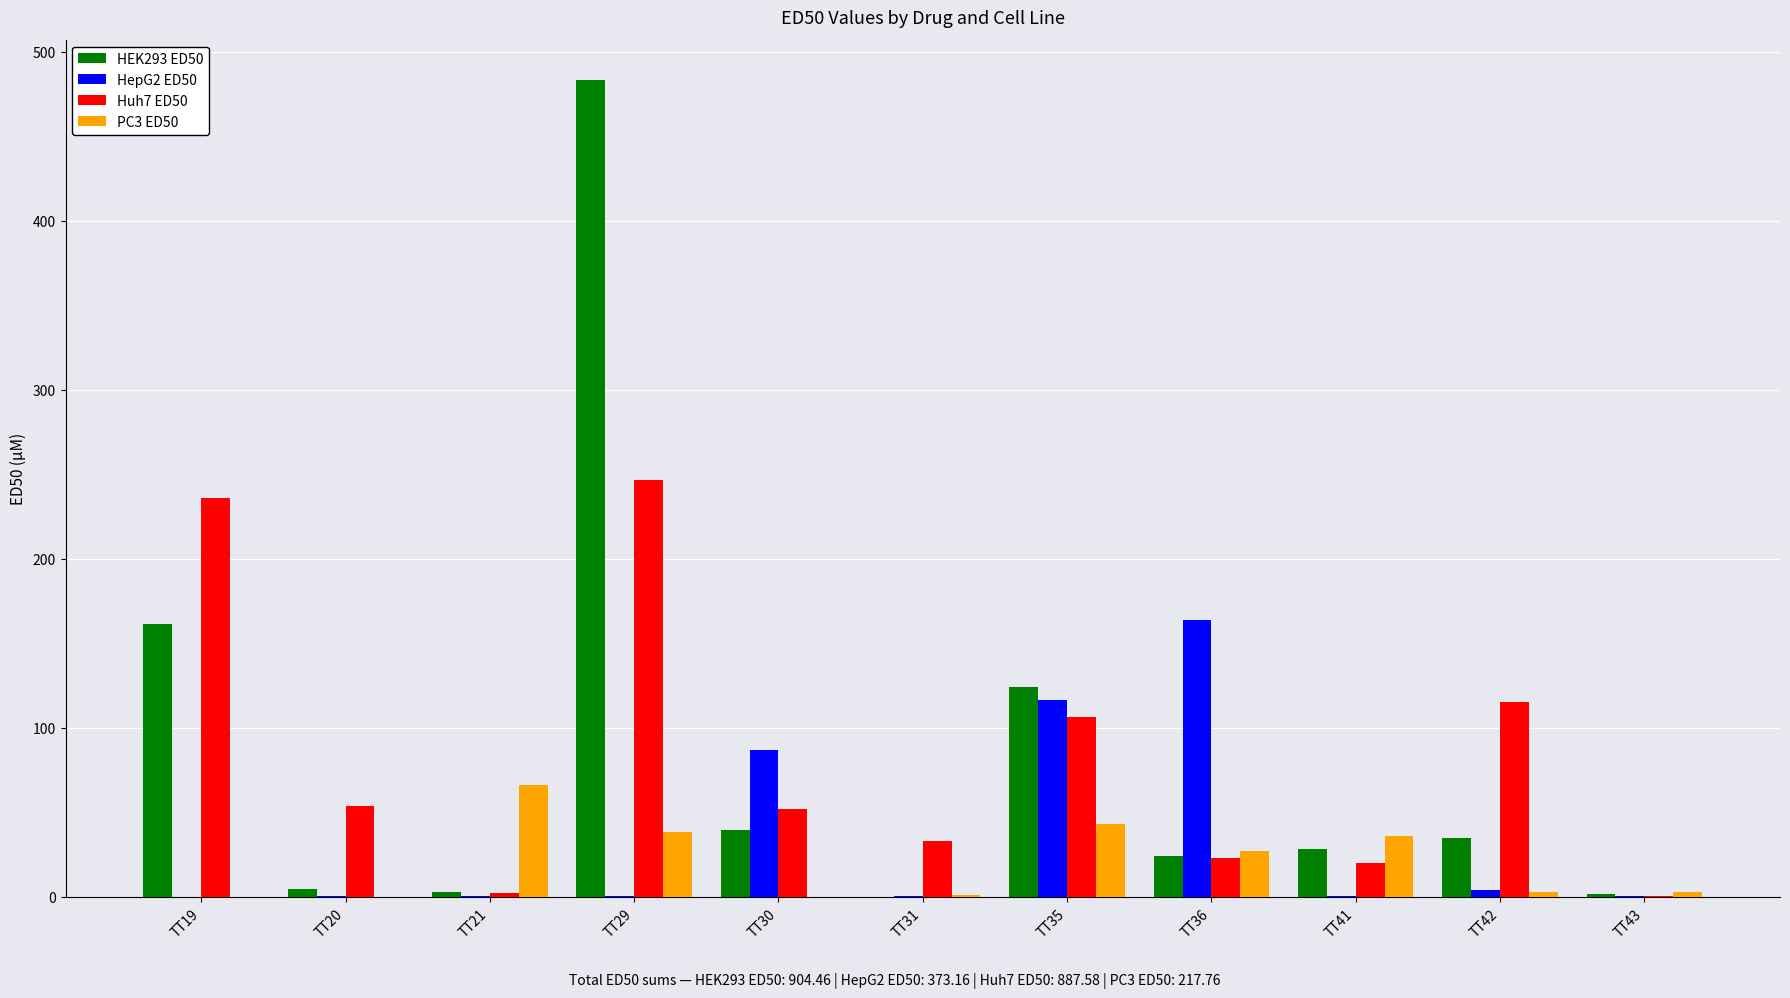

Is the value of PC3 ED50 at TT36 greater than the value of HEK293 ED50 at TT20?

Yes